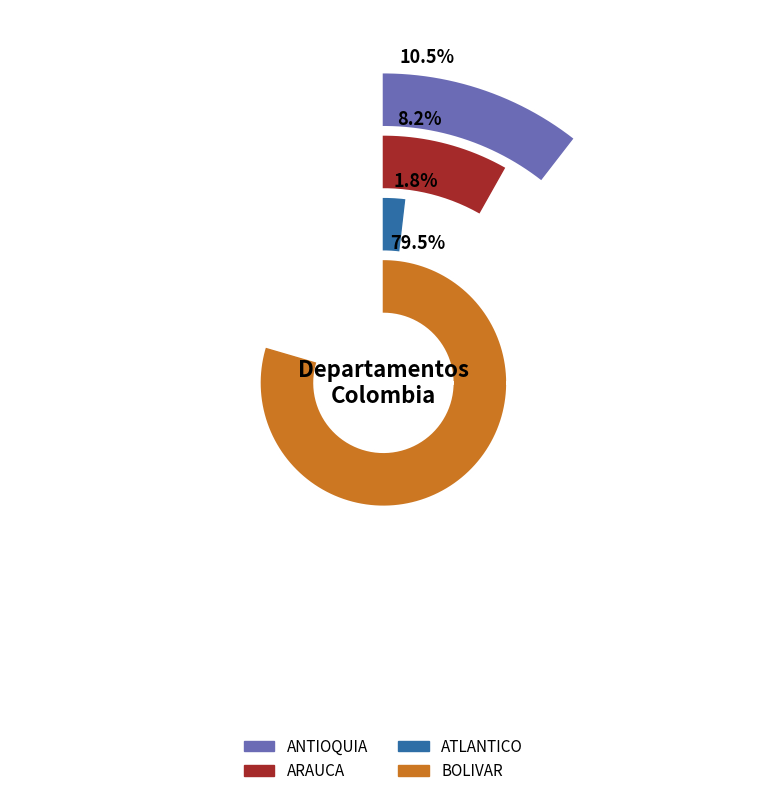

What percentage do ANTIOQUIA and ARAUCA together represent?

18.6%